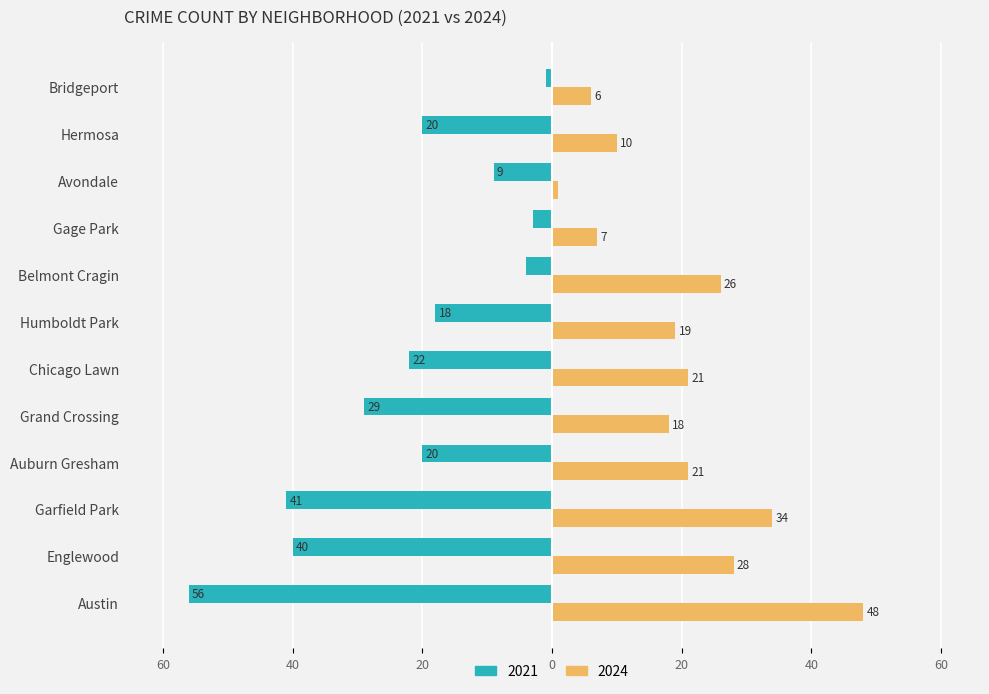

How many data points in 2021 are above -20?

5